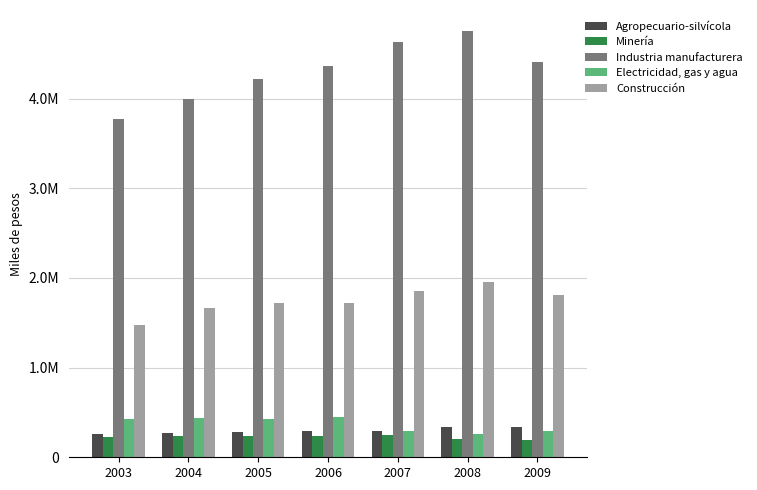

What is the value of the Agropecuario-silvícola bar at the 4th from the left?

291211